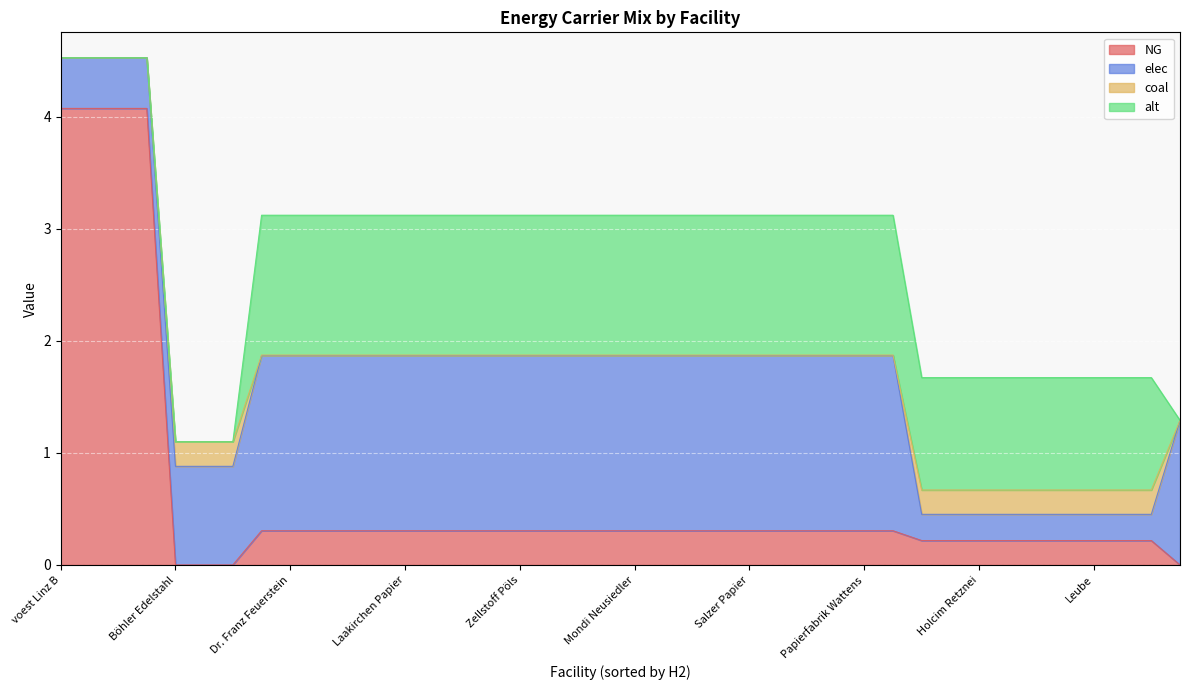

What is the highest value of the NG series?

4.1